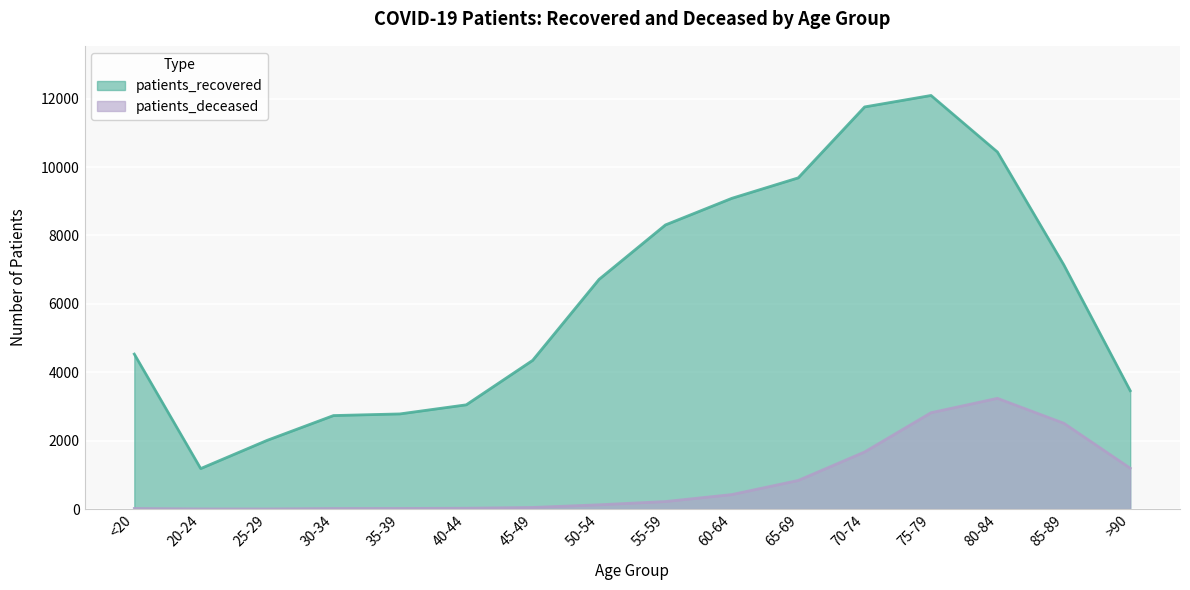

True or false: patients_recovered and patients_deceased cross at least once.

False